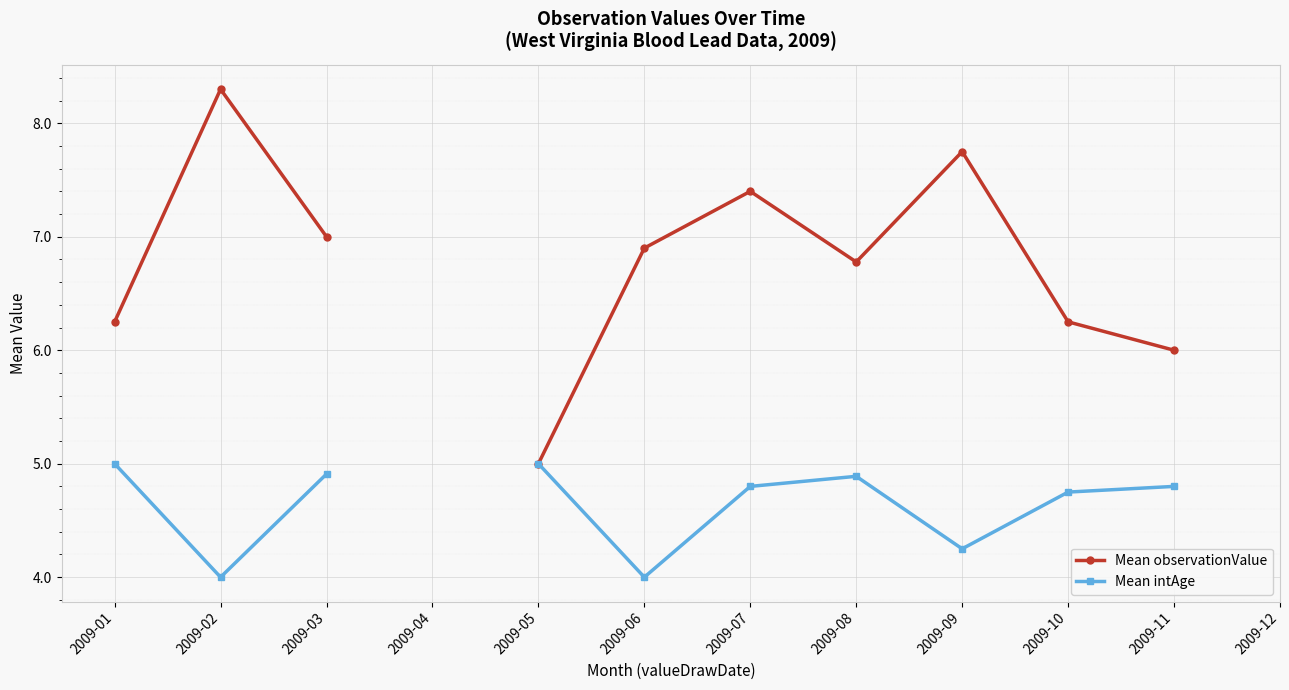

How many lines are shown in the chart?

2